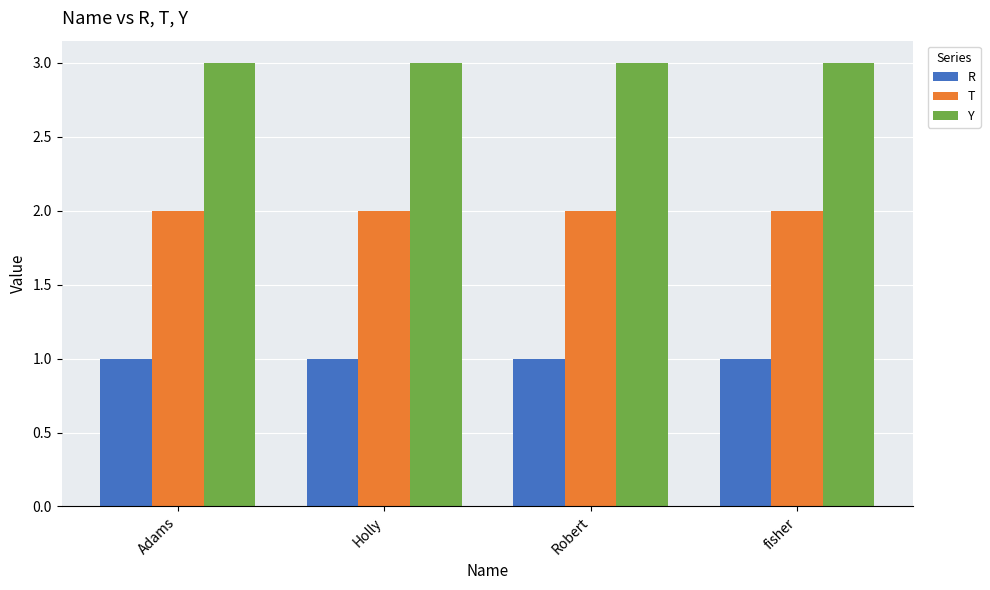

What value does the R series have at fisher?

1